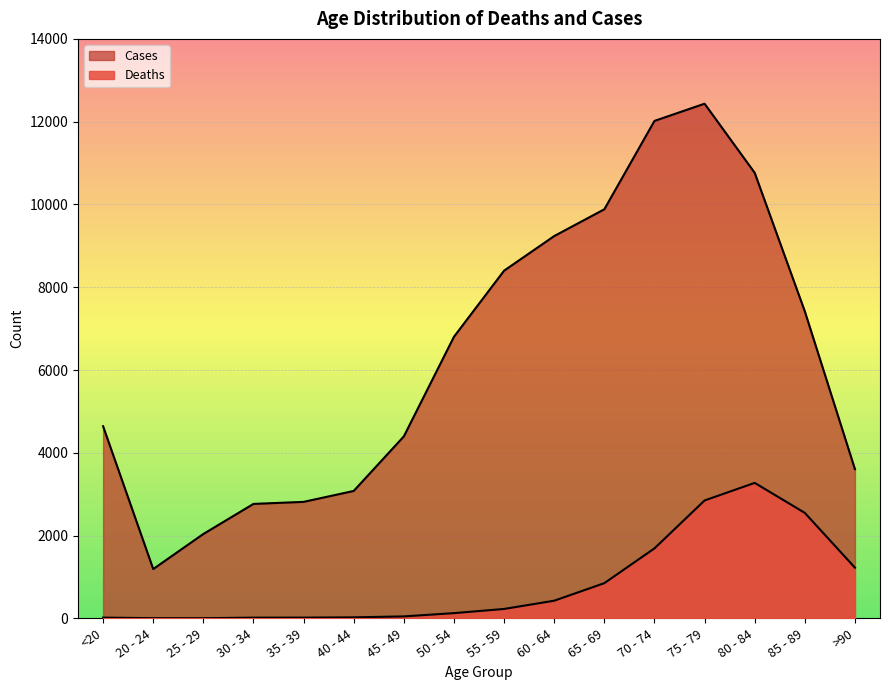

True or false: Deaths and Cases intersect in this chart.

False